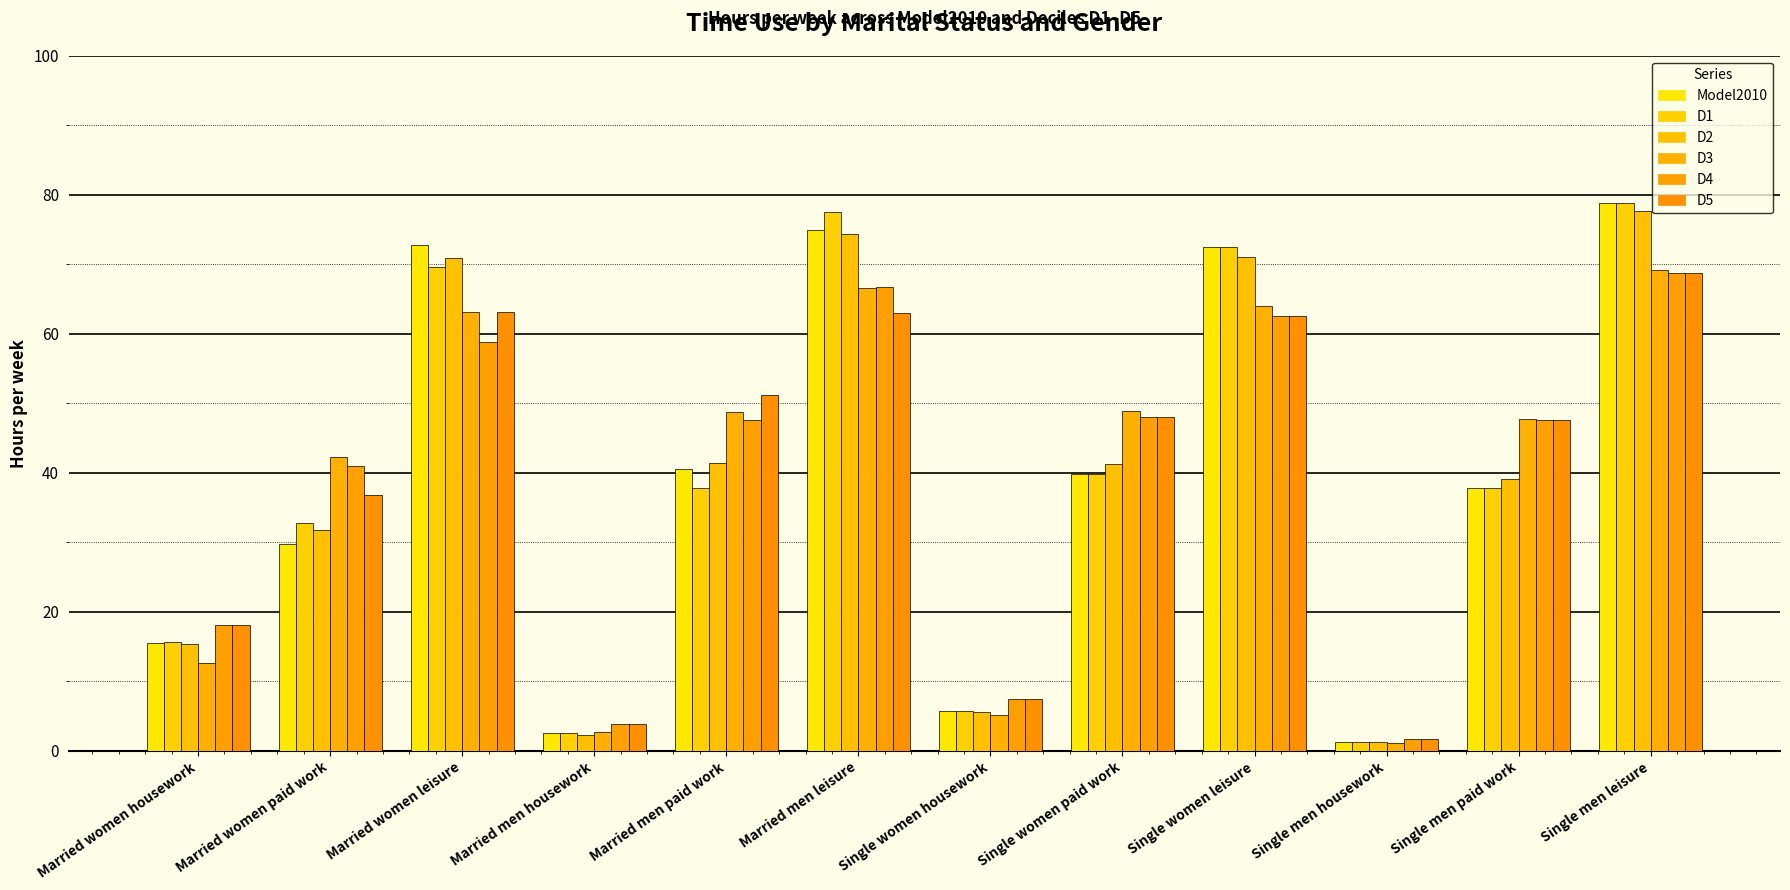

What are all the series names shown in the legend?

Model2010, D1, D2, D3, D4, D5